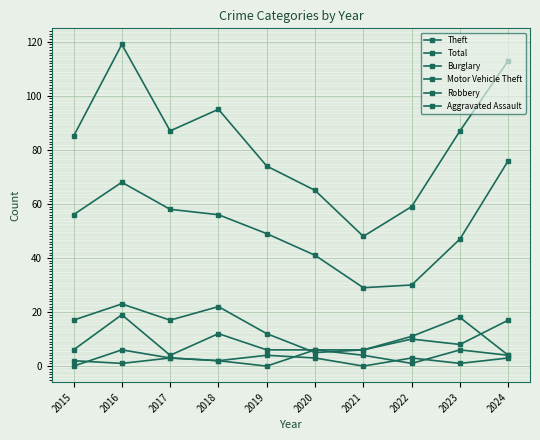

How many lines are shown in the chart?

6